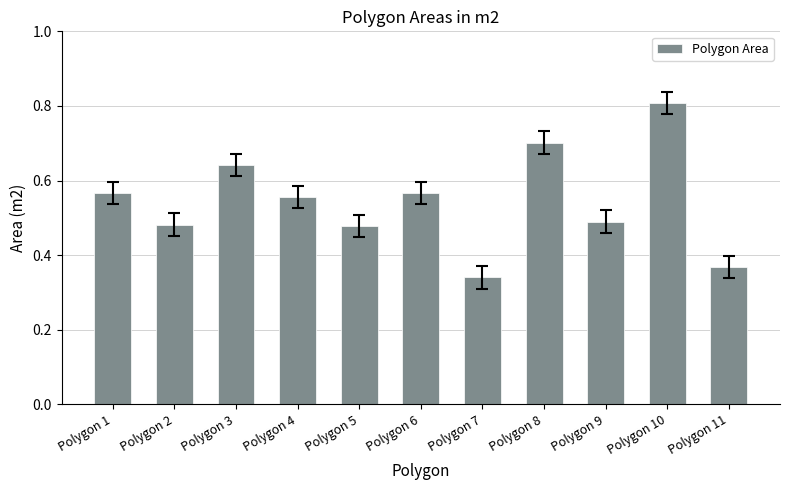

What is the sum of the values at Polygon 8 and Polygon 10?

1.5